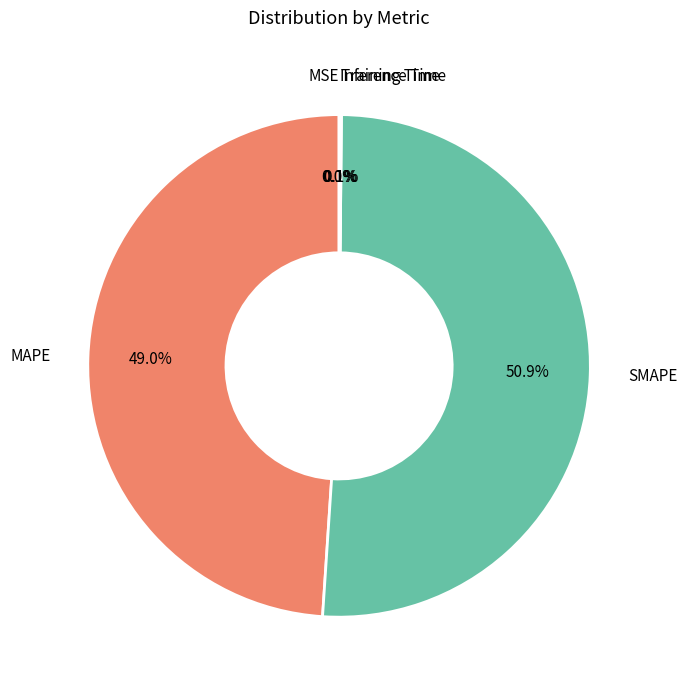

Between SMAPE and MAPE, which is larger?

SMAPE